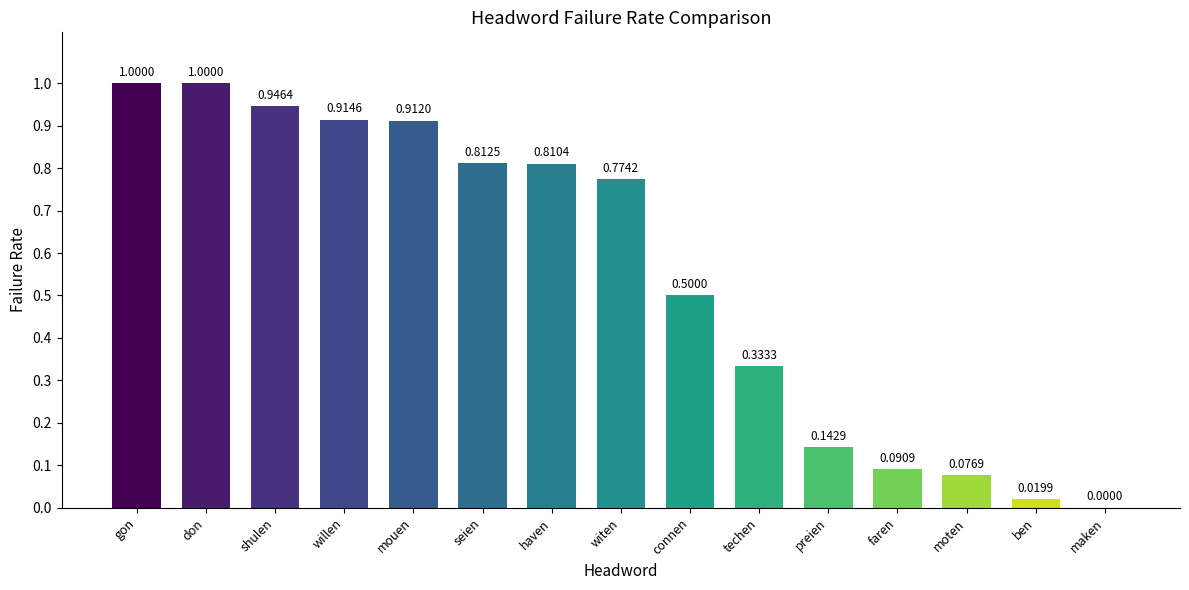

What is the sum of the values at moten and shulen?

1.0